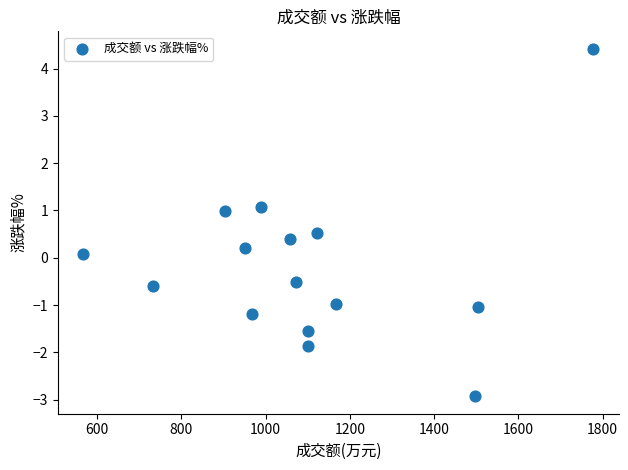

What is the range of X values (max minus min)?

1211.0